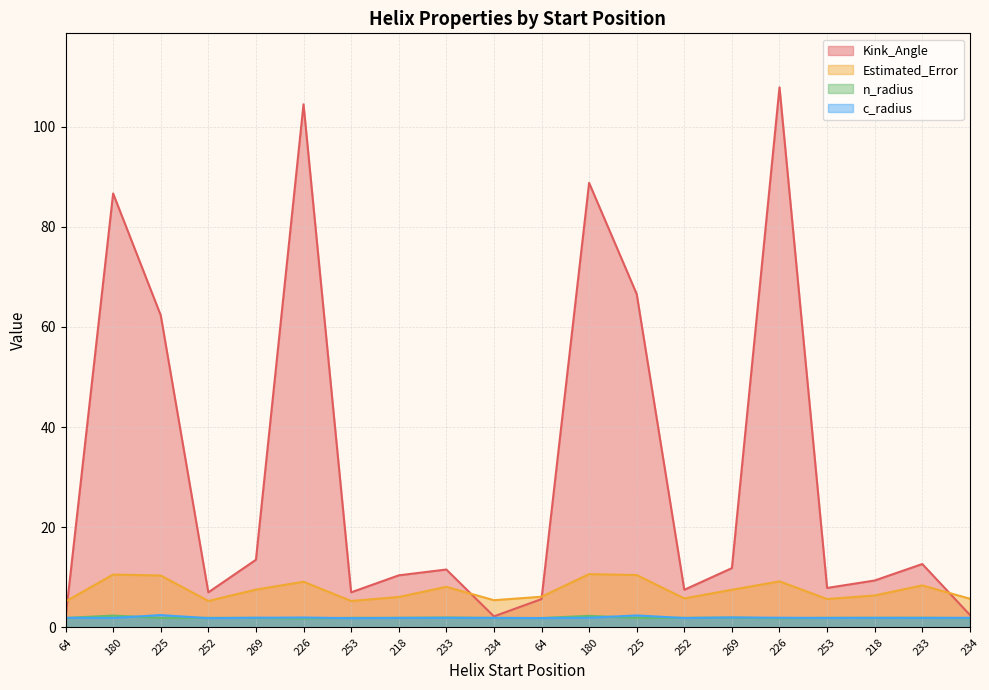

At 180, list the series in order from largest to smallest.

Kink_Angle, Estimated_Error, n_radius, c_radius